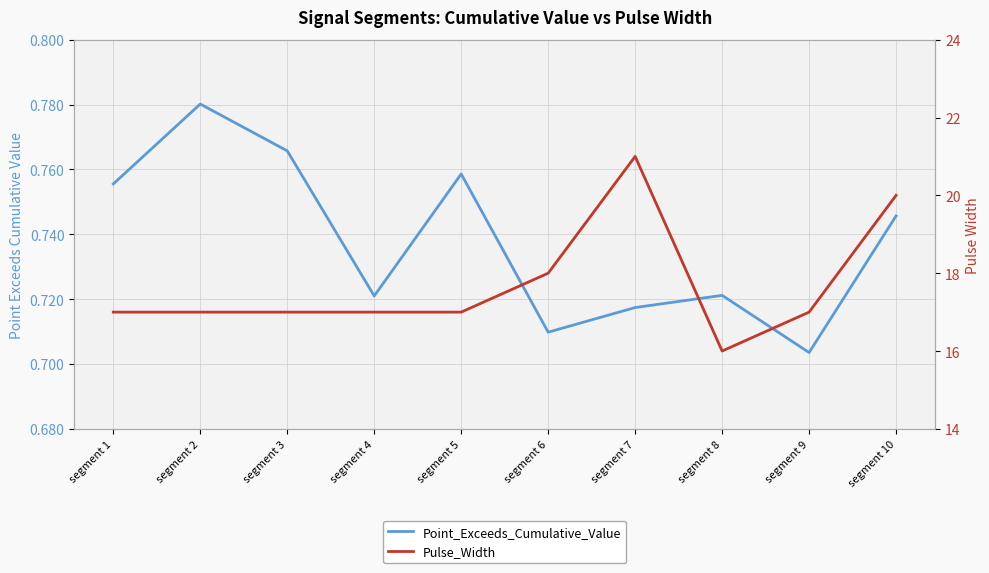

At segment 1, list the series in order from largest to smallest.

Pulse_Width, Point_Exceeds_Cumulative_Value